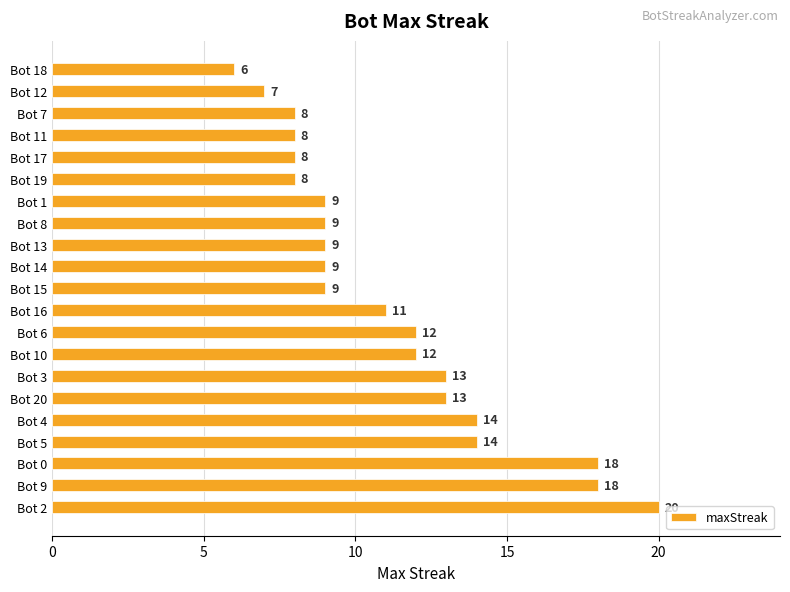

Which has a higher value, Bot 0 or Bot 19?

Bot 0